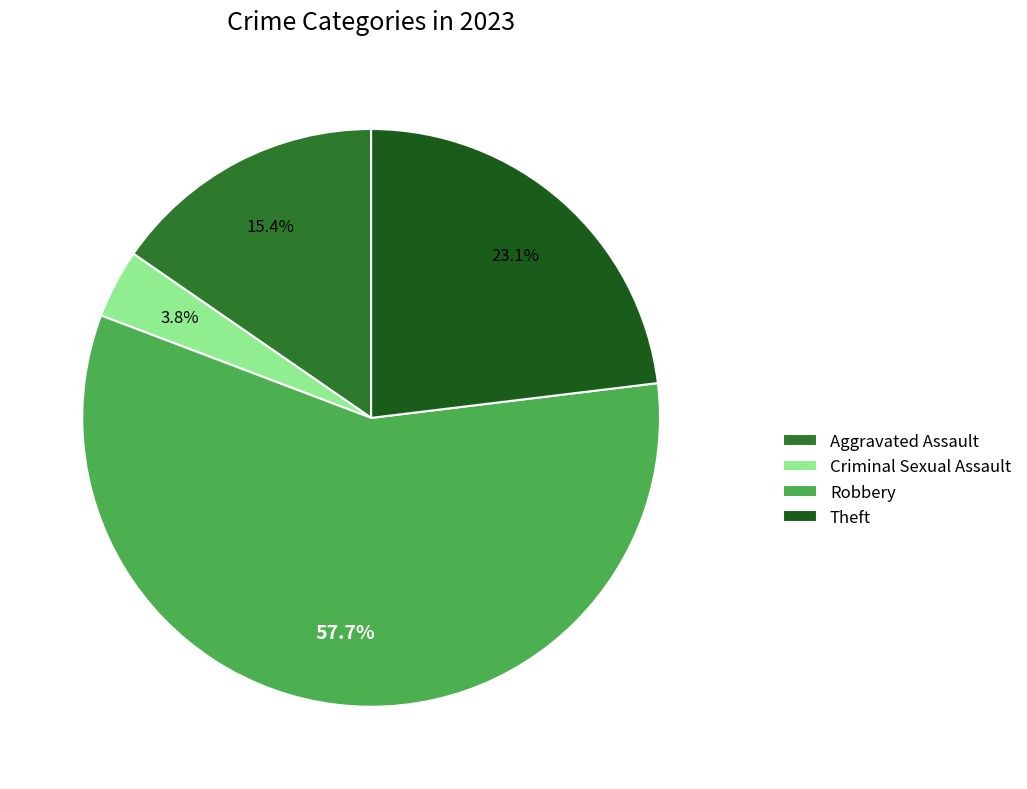

What is the majority slice?

Robbery